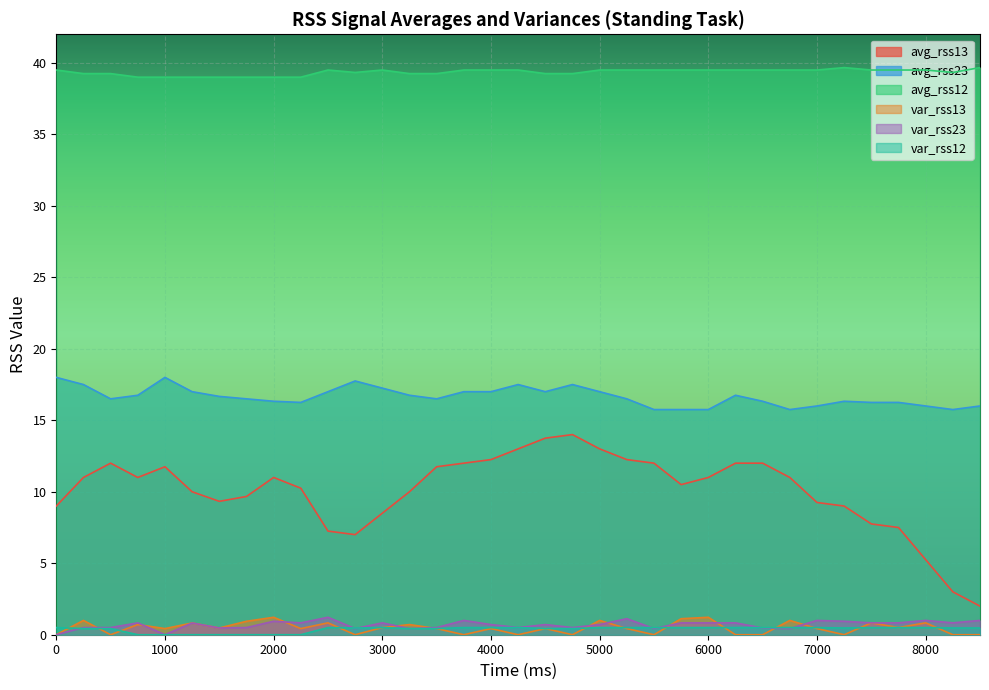

Rank the series by their maximum value, from lowest to highest.

var_rss12, var_rss13, var_rss23, avg_rss13, avg_rss23, avg_rss12